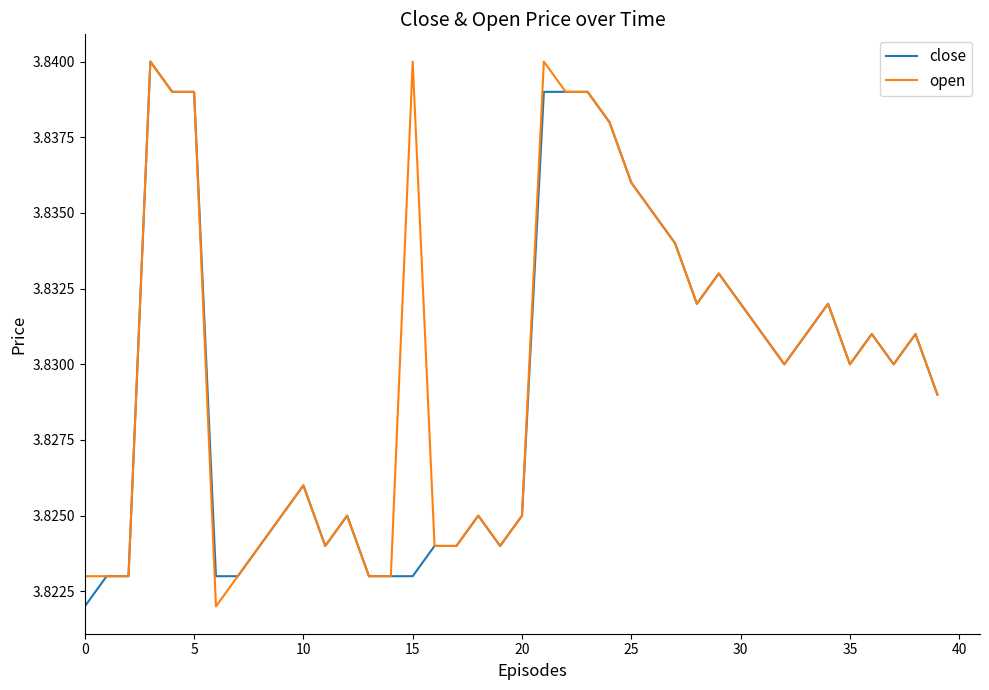

True or false: open and close cross at least once.

False